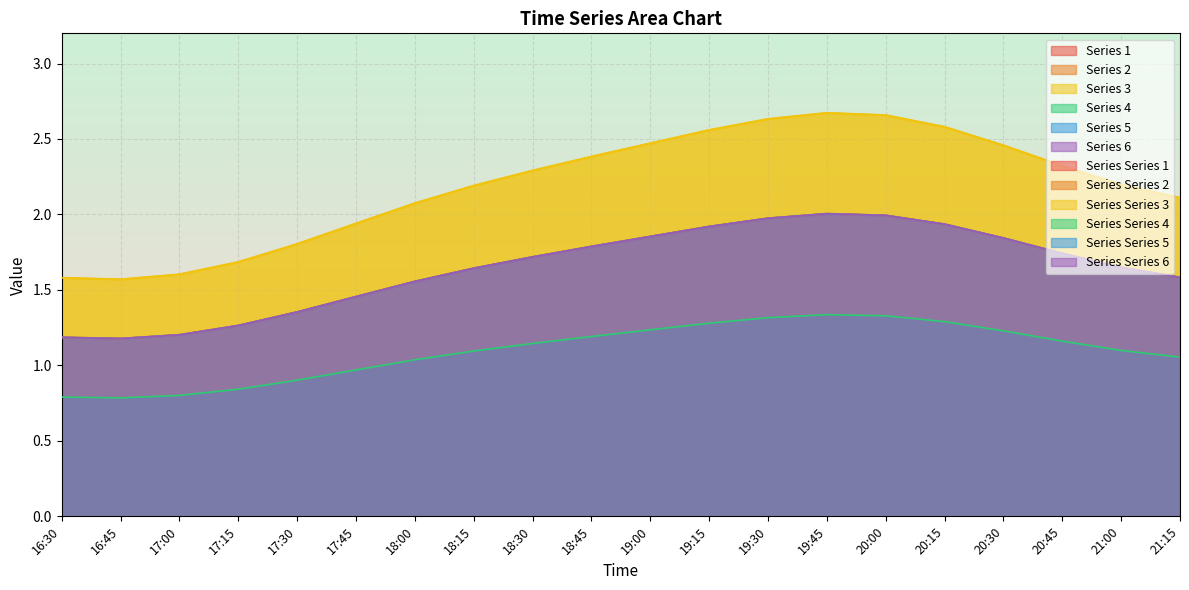

Reading left to right, transcribe all the data shown in this chart.

1: 16:30=1.2	16:45=1.2	17:00=1.2	17:15=1.3	17:30=1.4	17:45=1.5	18:00=1.6	18:15=1.6	18:30=1.7	18:45=1.8	19:00=1.9	19:15=1.9	19:30=2.0	19:45=2.0	20:00=2.0	20:15=1.9	20:30=1.8	20:45=1.7	21:00=1.6	21:15=1.6
2: 16:30=1.2	16:45=1.2	17:00=1.2	17:15=1.3	17:30=1.4	17:45=1.5	18:00=1.6	18:15=1.6	18:30=1.7	18:45=1.8	19:00=1.9	19:15=1.9	19:30=2.0	19:45=2.0	20:00=2.0	20:15=1.9	20:30=1.8	20:45=1.7	21:00=1.6	21:15=1.6
3: 16:30=1.6	16:45=1.6	17:00=1.6	17:15=1.7	17:30=1.8	17:45=1.9	18:00=2.1	18:15=2.2	18:30=2.3	18:45=2.4	19:00=2.5	19:15=2.6	19:30=2.6	19:45=2.7	20:00=2.7	20:15=2.6	20:30=2.5	20:45=2.3	21:00=2.2	21:15=2.1
4: 16:30=0.8	16:45=0.8	17:00=0.8	17:15=0.8	17:30=0.9	17:45=1.0	18:00=1.0	18:15=1.1	18:30=1.1	18:45=1.2	19:00=1.2	19:15=1.3	19:30=1.3	19:45=1.3	20:00=1.3	20:15=1.3	20:30=1.2	20:45=1.2	21:00=1.1	21:15=1.1
5: 16:30=1.2	16:45=1.2	17:00=1.2	17:15=1.3	17:30=1.4	17:45=1.5	18:00=1.6	18:15=1.6	18:30=1.7	18:45=1.8	19:00=1.9	19:15=1.9	19:30=2.0	19:45=2.0	20:00=2.0	20:15=1.9	20:30=1.8	20:45=1.7	21:00=1.6	21:15=1.6
6: 16:30=1.2	16:45=1.2	17:00=1.2	17:15=1.3	17:30=1.4	17:45=1.5	18:00=1.6	18:15=1.6	18:30=1.7	18:45=1.8	19:00=1.9	19:15=1.9	19:30=2.0	19:45=2.0	20:00=2.0	20:15=1.9	20:30=1.8	20:45=1.7	21:00=1.6	21:15=1.6